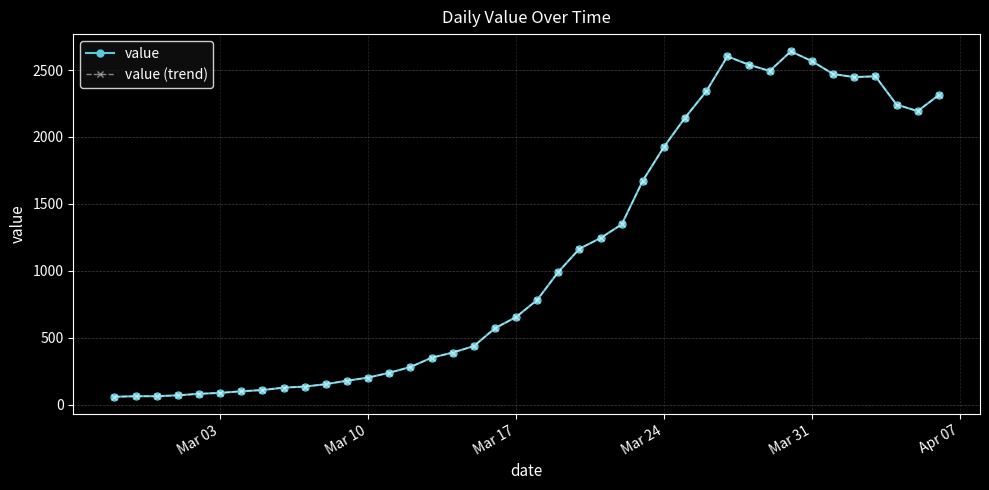

Is this an area chart (filled region under the line)?

No